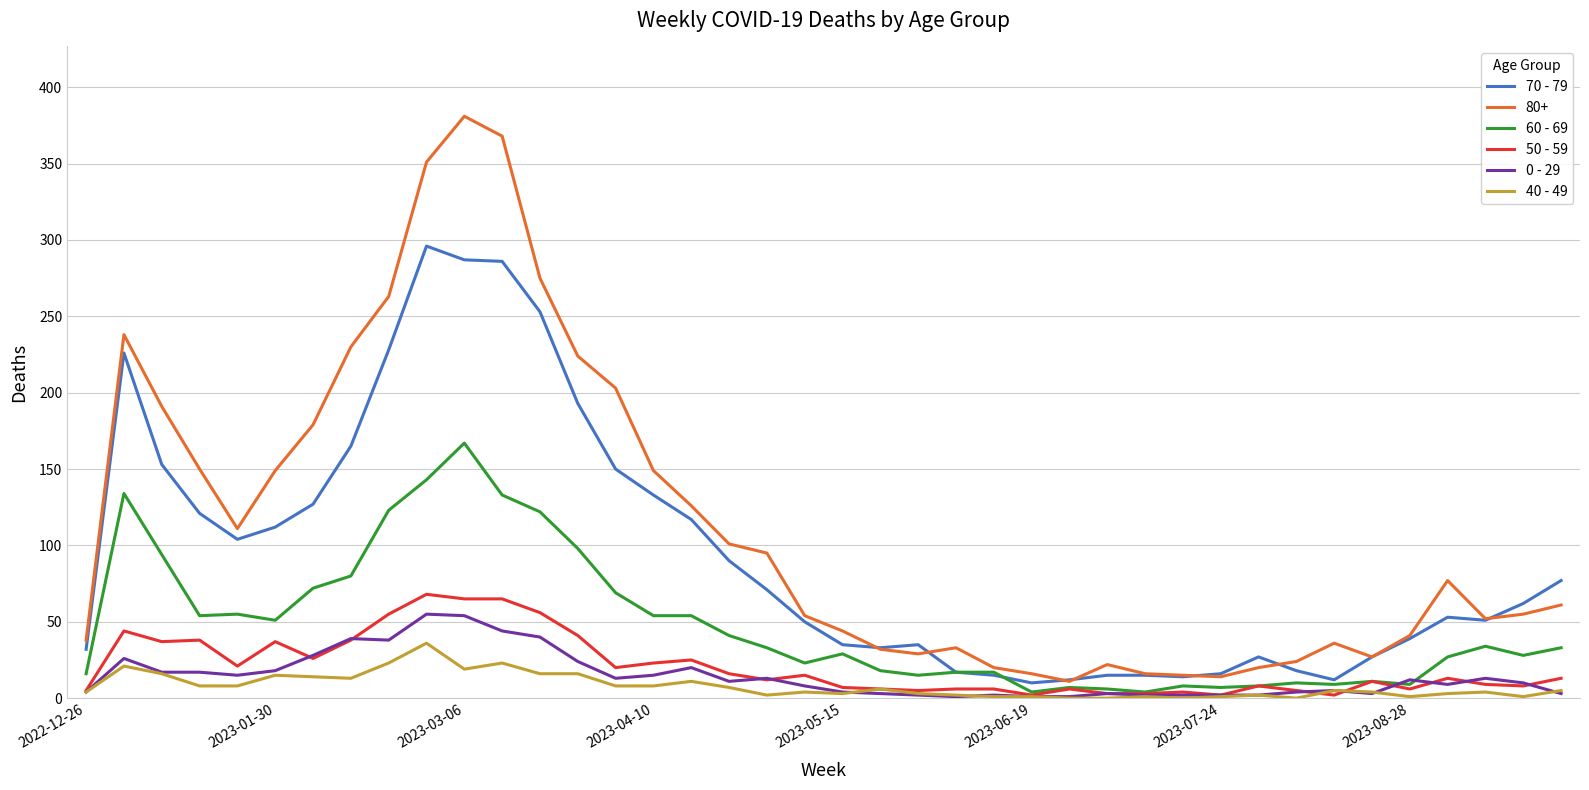

Which series has the largest total across all categories?

80+